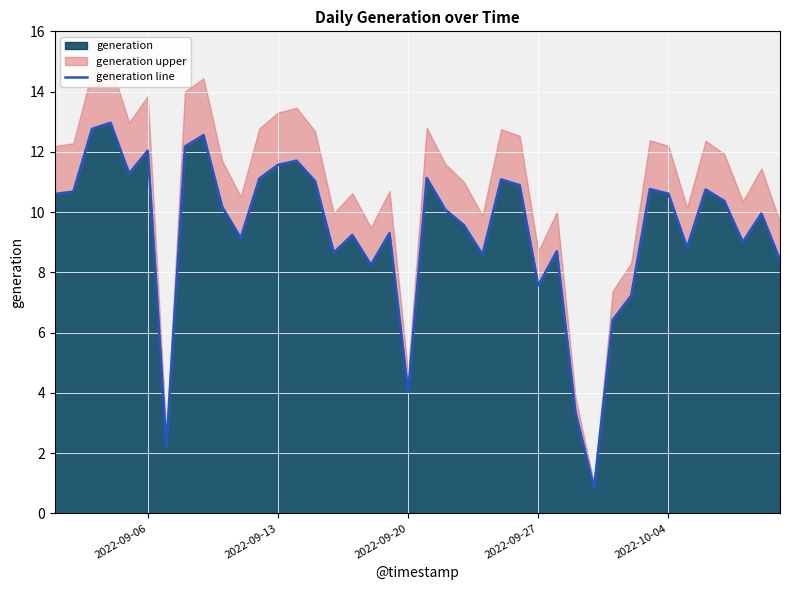

How many data points does each series have?

40